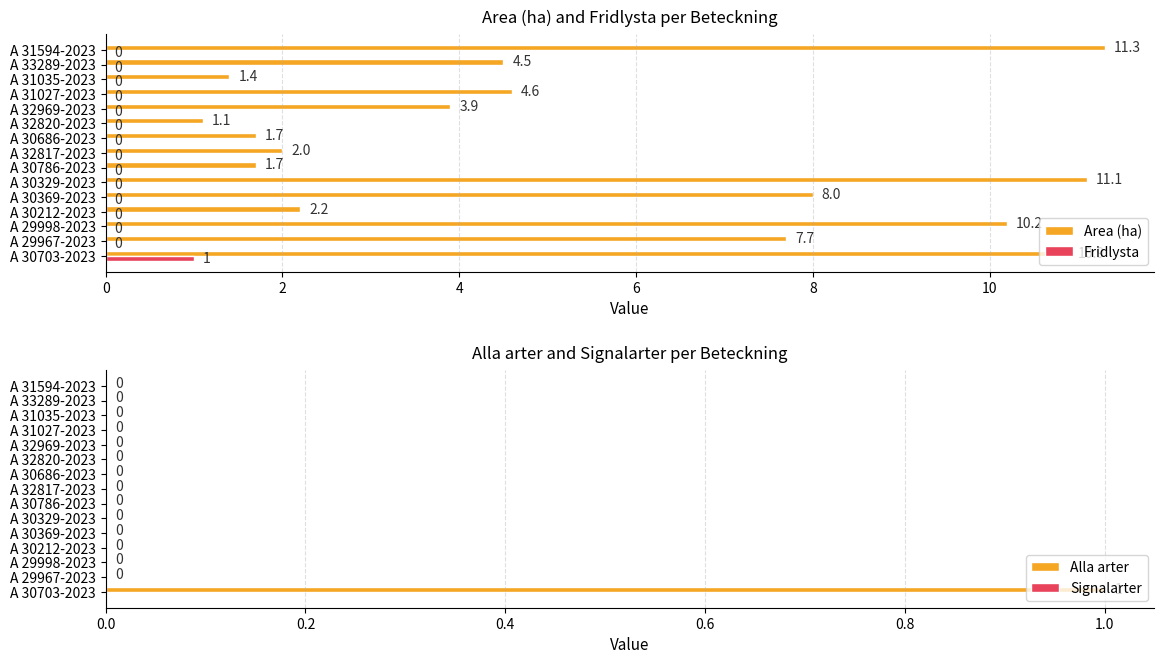

At which label does Alla arter reach its peak?

A 30703-2023